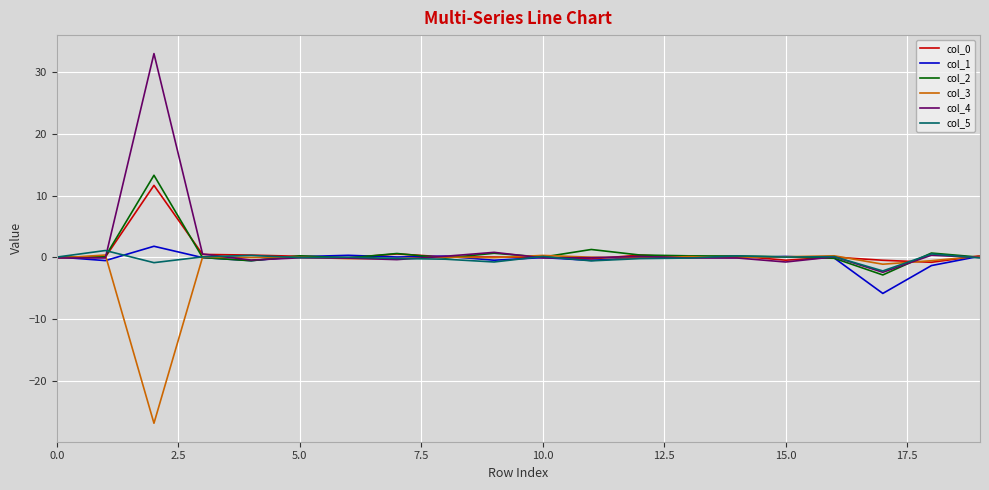

What is the maximum value shown in the chart?

33.1